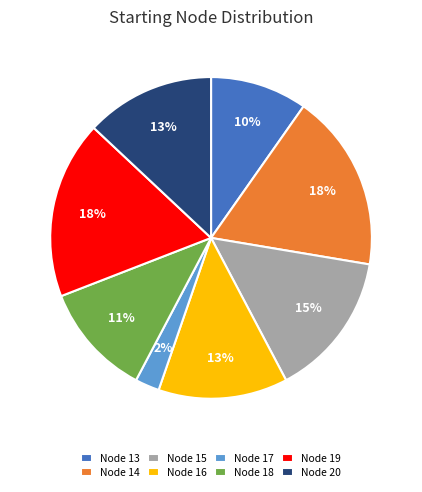

How many slices are in this pie chart?

8